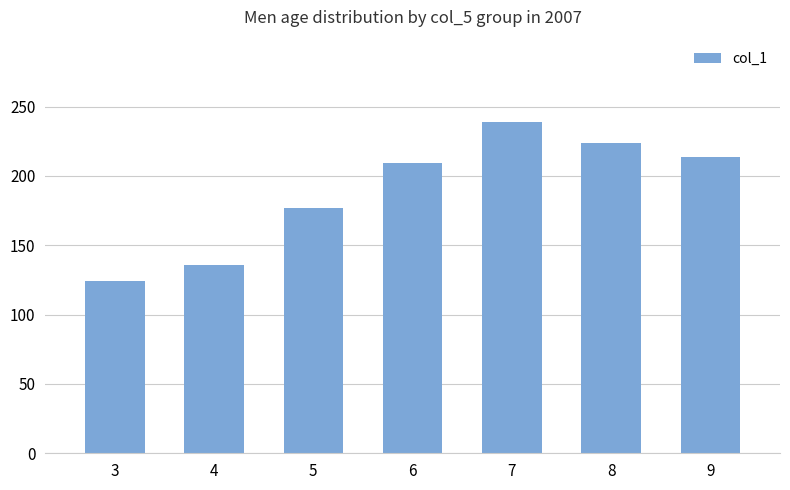

What is the value of the 5th bar from the left?

238.6